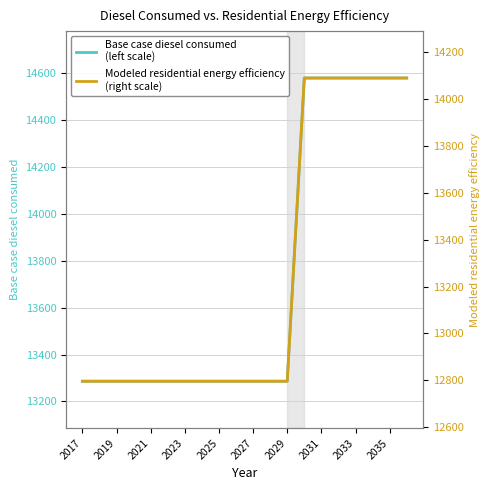

What is the label of the 7th point from the left?

2023